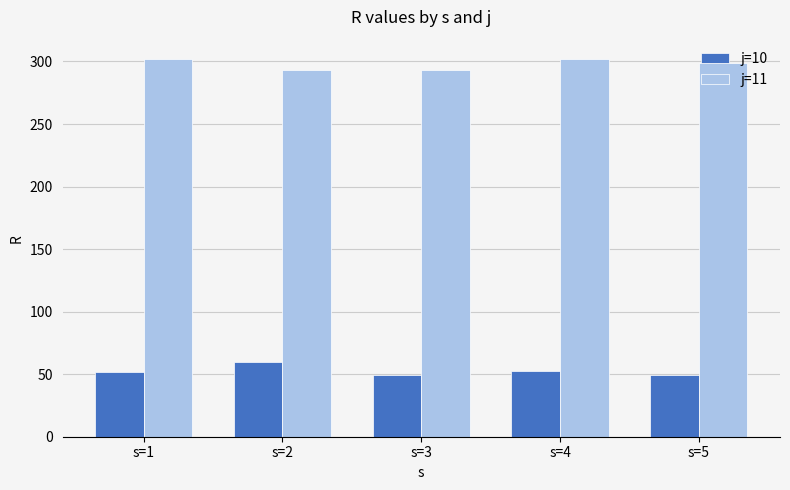

What is the value of the j=11 bar at the 3rd from the left?

293.0